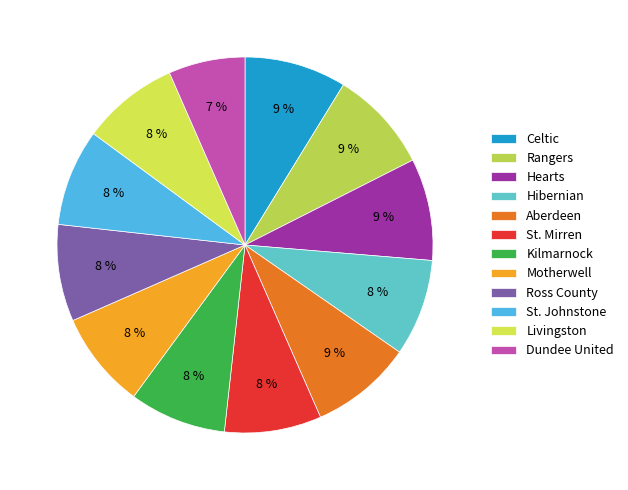

To the nearest percent, what is the average slice percentage?

8%